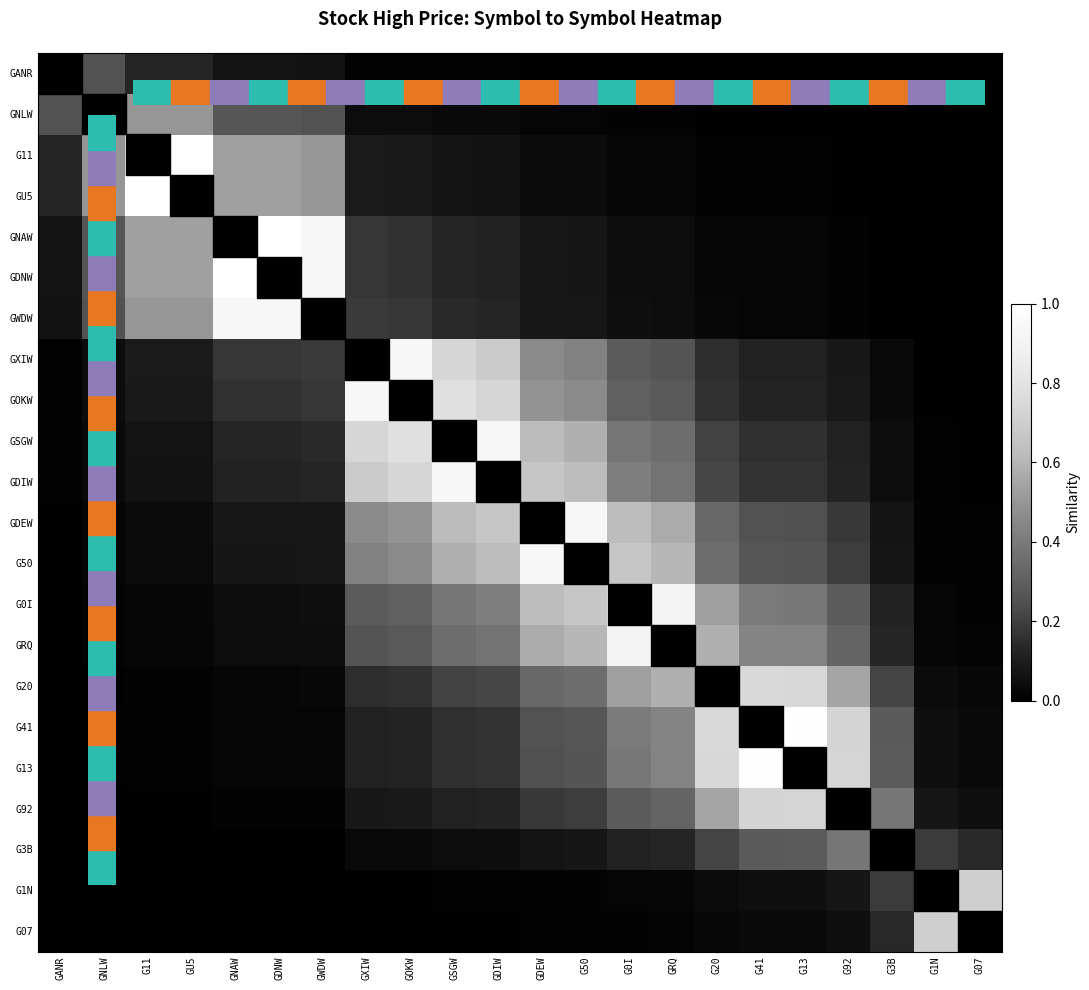

What is the difference between the highest and lowest values at G3B?

1.0